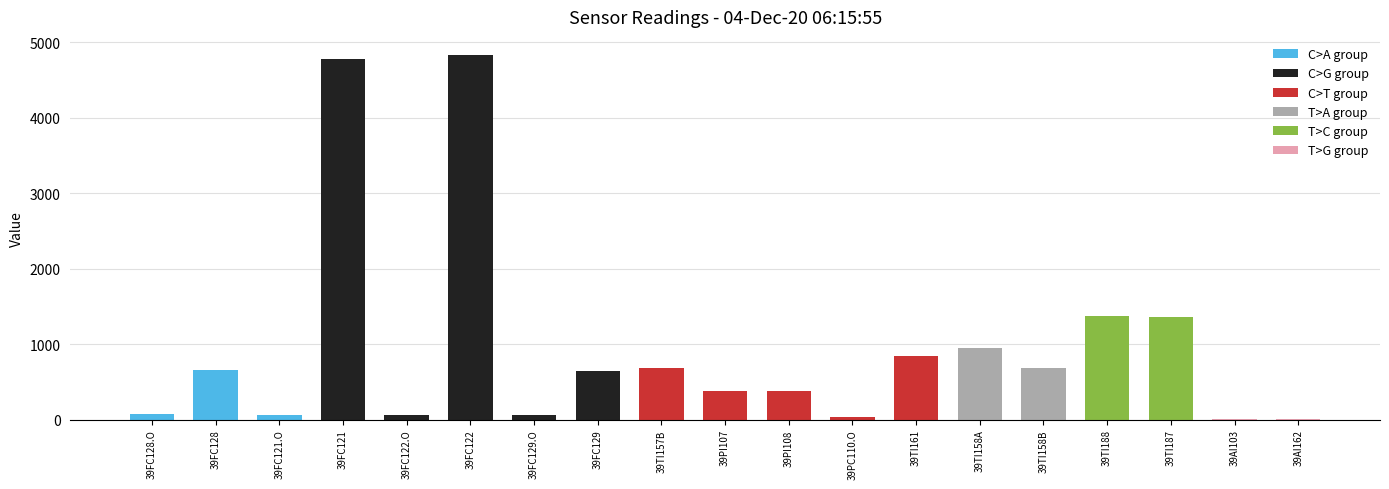

Where does the data first go above 648?

39FC128